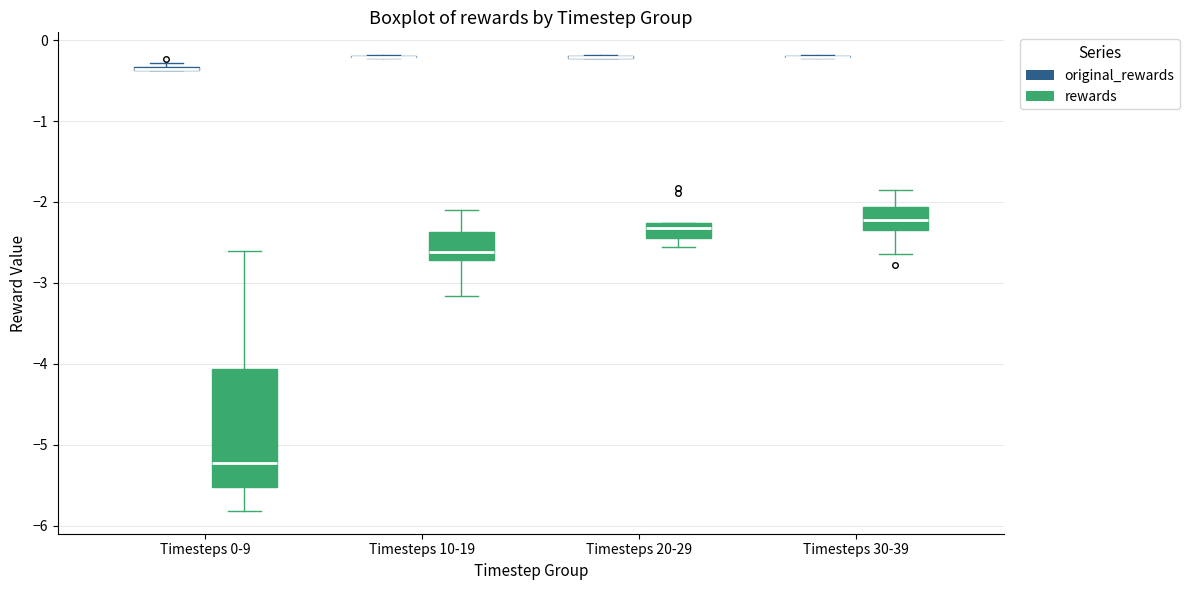

Reading left to right, read every box against the y-axis: the position of its median line, the range the box covers, and the ends of its whiskers. The values are not printed on the chart, so give them approximately, as read against the axis.

Timesteps 0-9 (original_rewards): box collapsed to a line at -0.4, whiskers -0.4 to -0.3
Timesteps 0-9 (rewards): median -5.2, box -5.5 to -4.1, whiskers -5.8 to -2.6
Timesteps 10-19 (original_rewards): box collapsed to a line at -0.2, whiskers -0.2 to -0.2
Timesteps 10-19 (rewards): median -2.6, box -2.7 to -2.4, whiskers -3.2 to -2.1
Timesteps 20-29 (original_rewards): box collapsed to a line at -0.2, whiskers -0.2 to -0.2
Timesteps 20-29 (rewards): median -2.3 (inside the box), box -2.4 to -2.3, whiskers -2.6 to -2.3
Timesteps 30-39 (original_rewards): box collapsed to a line at -0.2, whiskers -0.2 to -0.2
Timesteps 30-39 (rewards): median -2.2, box -2.3 to -2.1, whiskers -2.6 to -1.8